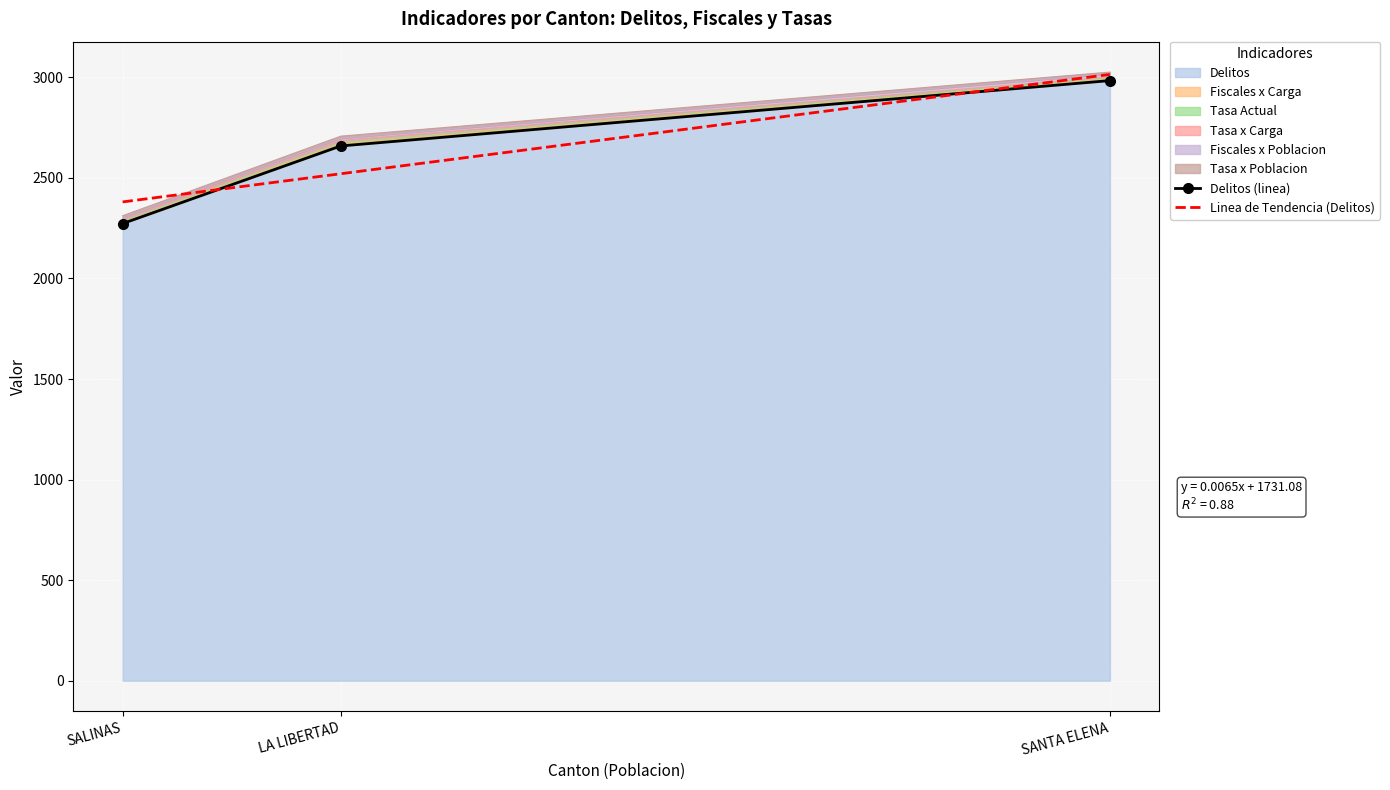

What is the sum of all Delitos (linea) values?

7916.0